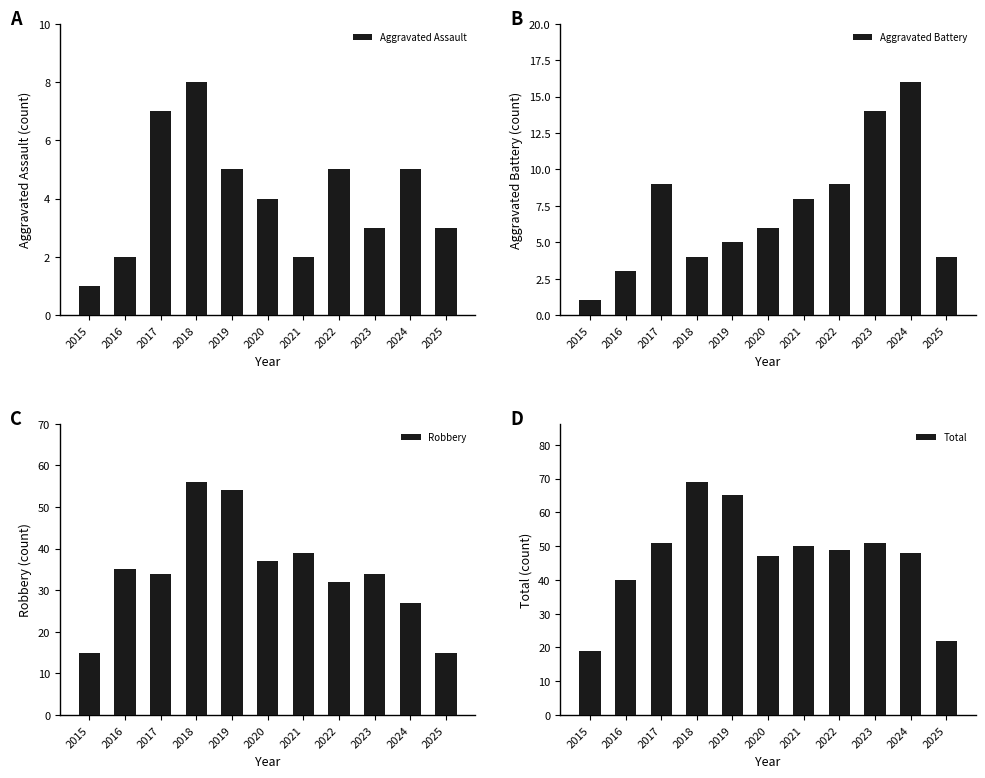

What is the difference between the maximum and minimum values in the Aggravated Assault series?

7